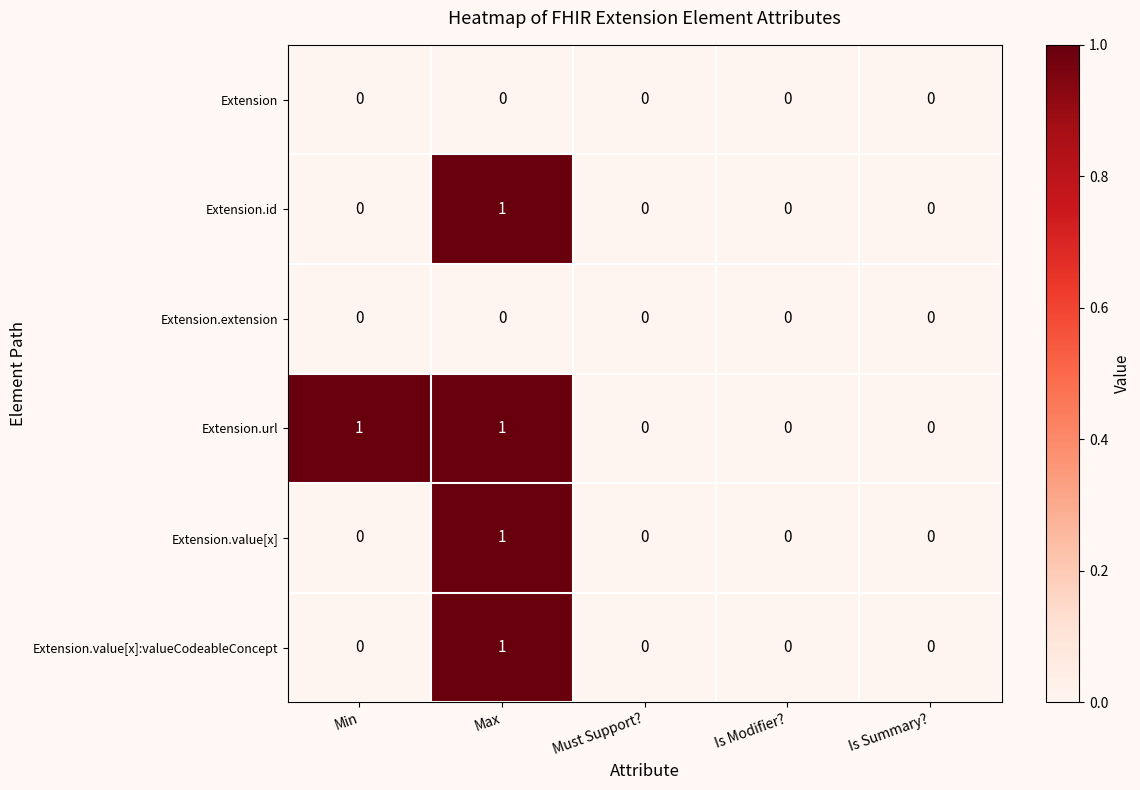

The Extension.value[x]:valueCodeableConcept series shows 1 at Max. True or false?

True